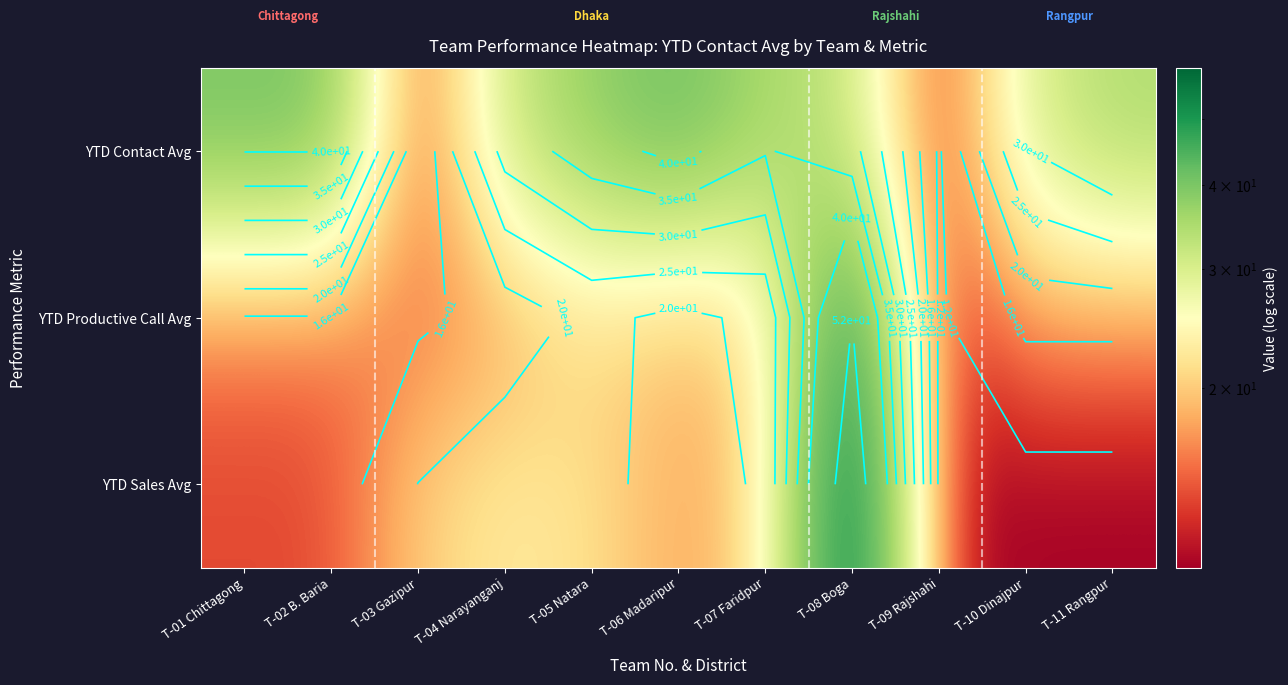

List the series in order of their peak value, highest first.

YTD Sales Avg, YTD Productive Call Avg, YTD Contact Avg